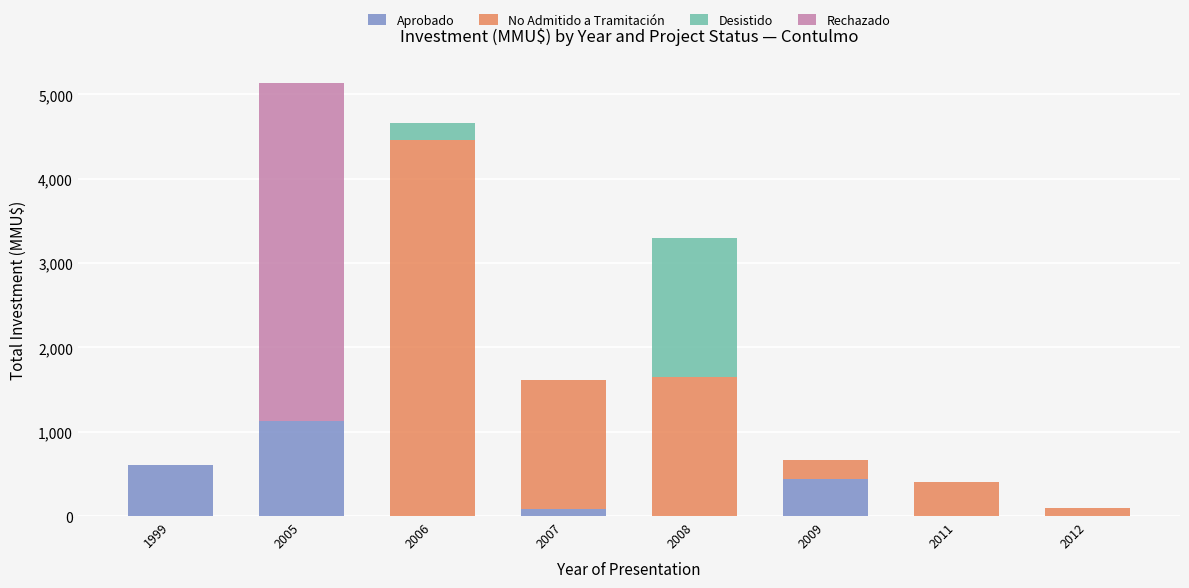

At which label is Aprobado closest to 565?

1999